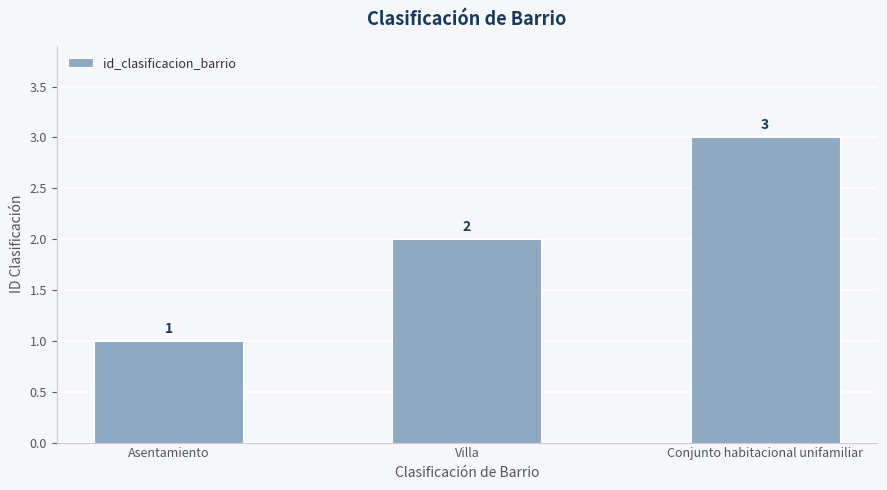

How many data points are less than 2?

1